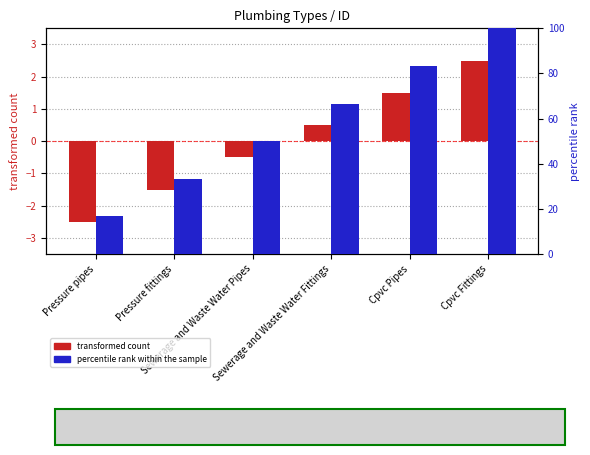

At how many categories does at least one series exceed 36?

4